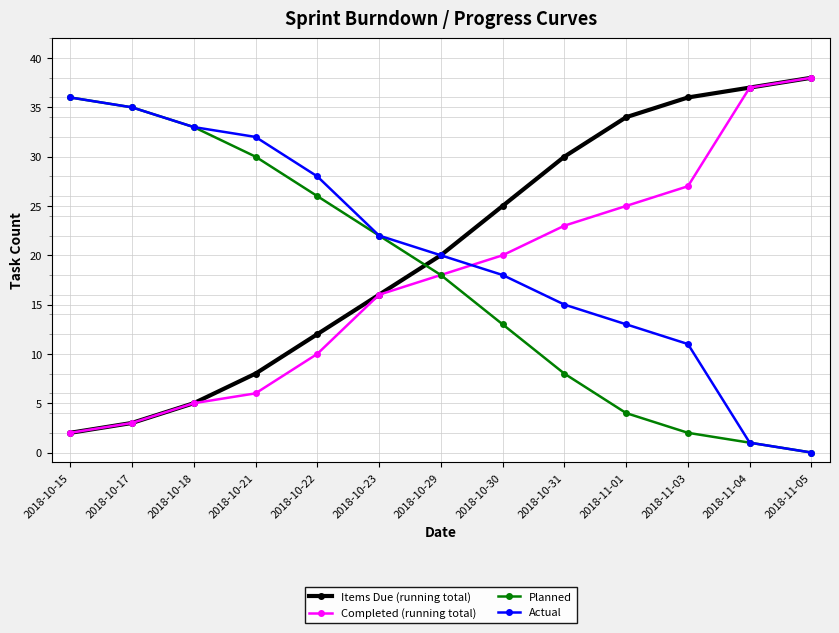

What is the sum of the Actual values at 2018-10-21 and 2018-10-31?

47